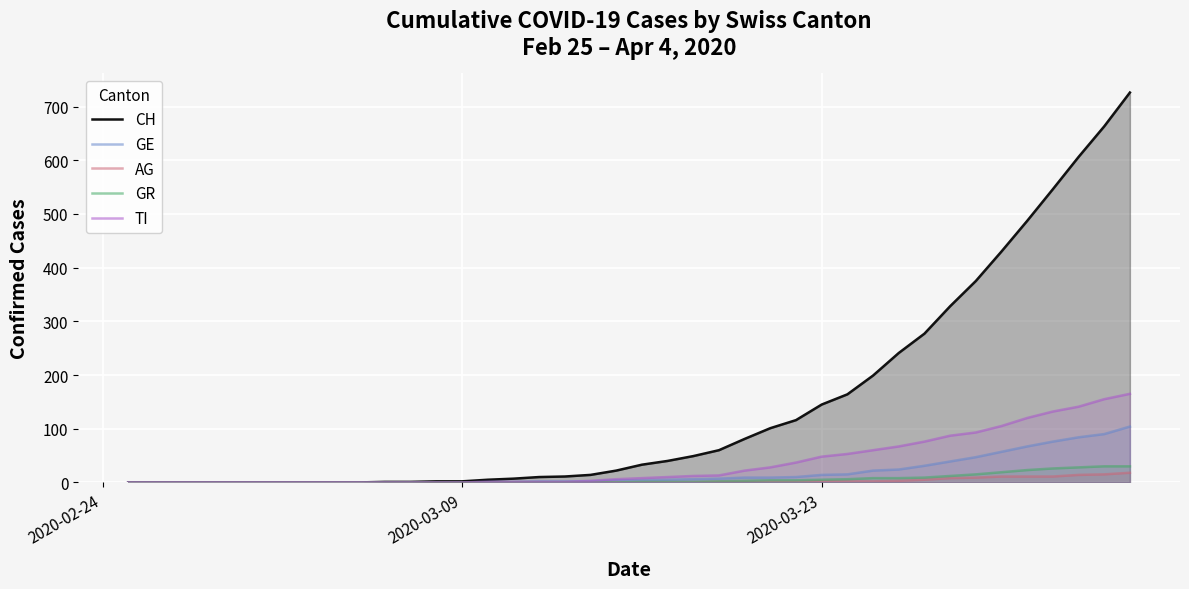

Which series has the largest range (max minus min)?

CH